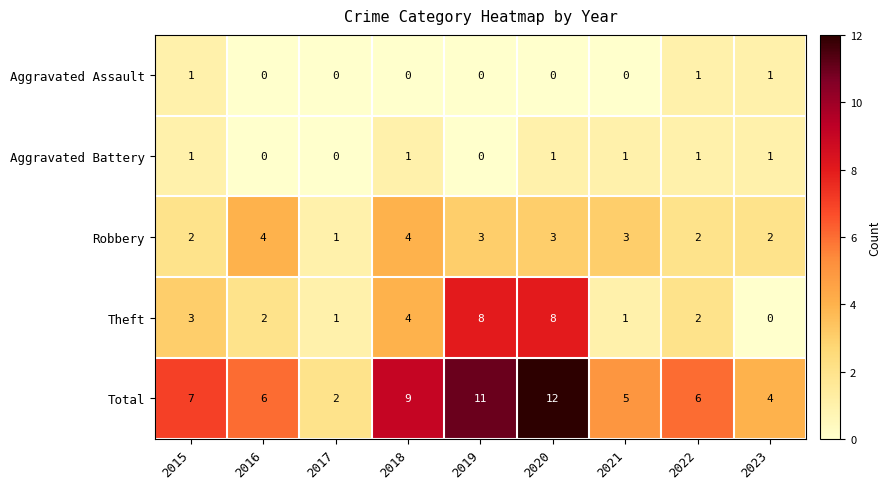

What is the difference between the maximum and minimum values in the Total series?

10